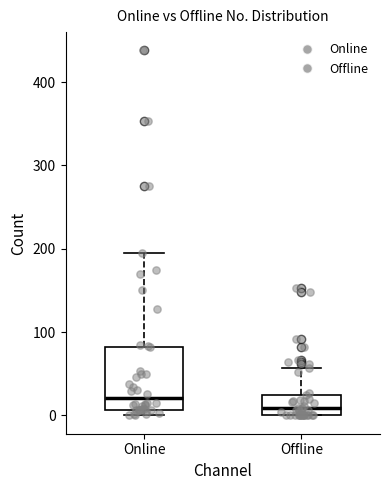

Where is the lower edge of the box for Offline on the y-axis? The values are not printed on the chart, so give them approximately, as read against the axis.

0